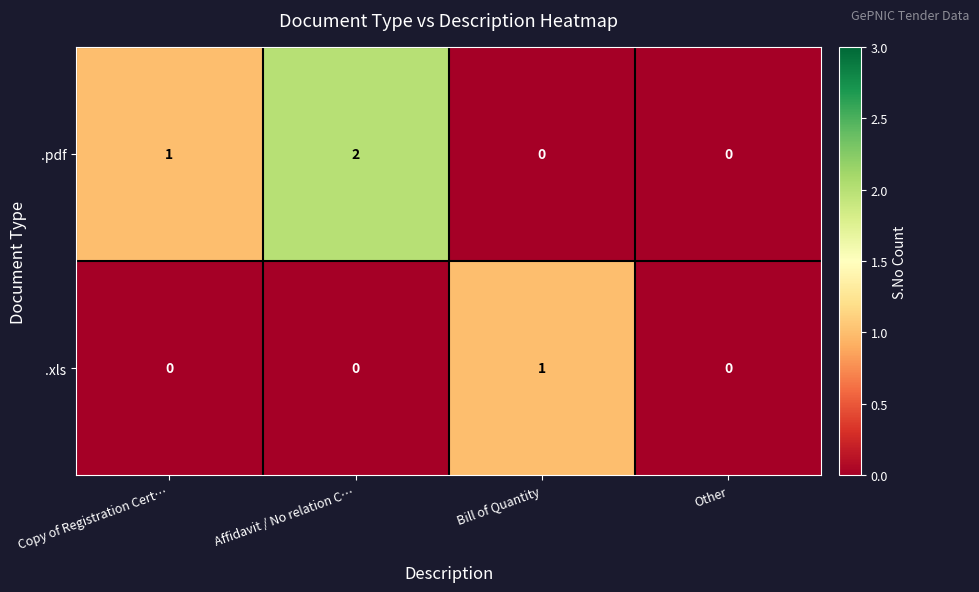

Reading left to right, transcribe all the data shown in this chart.

.pdf: Copy of Registration Cert…=1	Affidavit / No relation C…=2	Bill of Quantity=0	Other=0
.xls: Copy of Registration Cert…=0	Affidavit / No relation C…=0	Bill of Quantity=1	Other=0